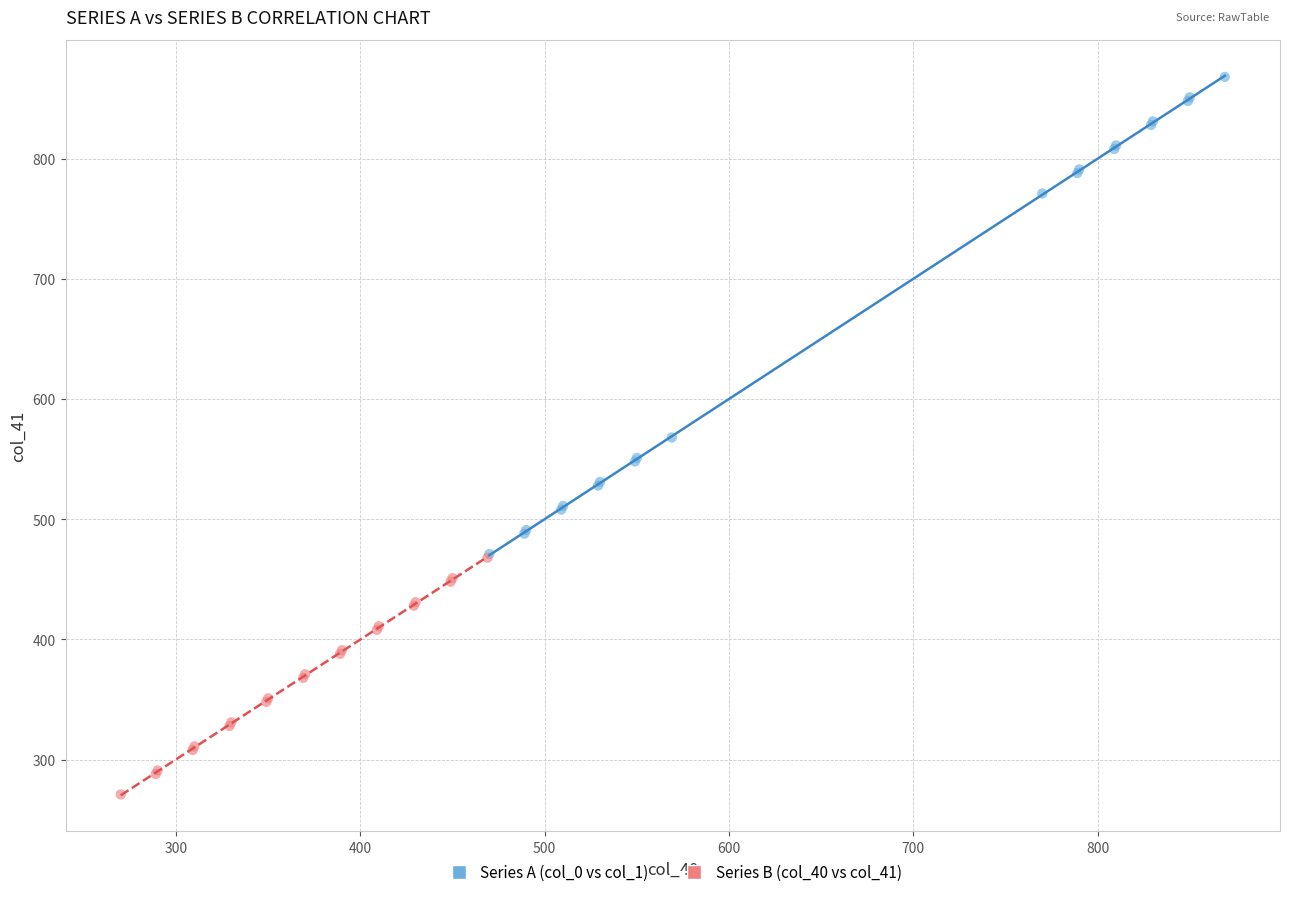

Which series contains the lowest Y value?

Series B (col_40 vs col_41)